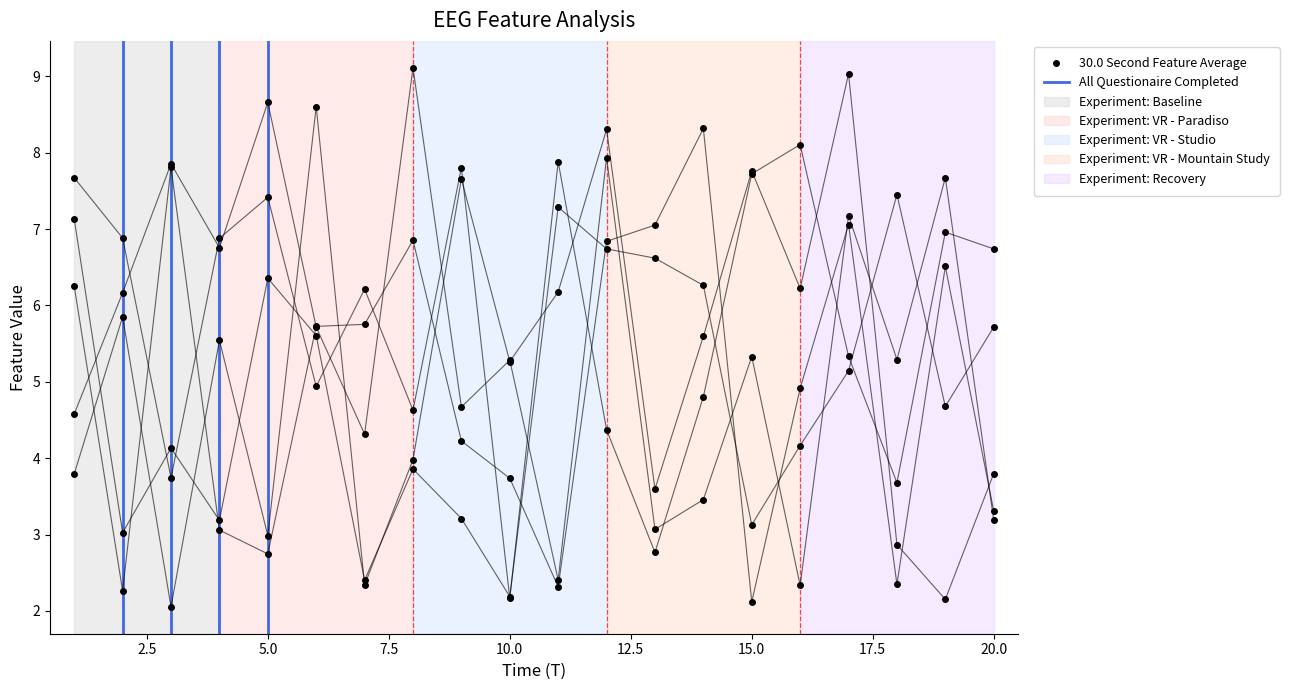

How many interior local valleys does the x4 series have?

6